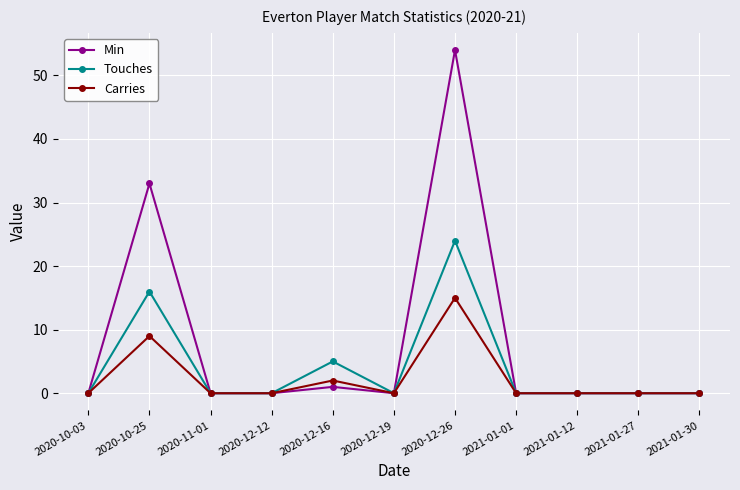

Where is the first local maximum for Carries?

2020-10-25